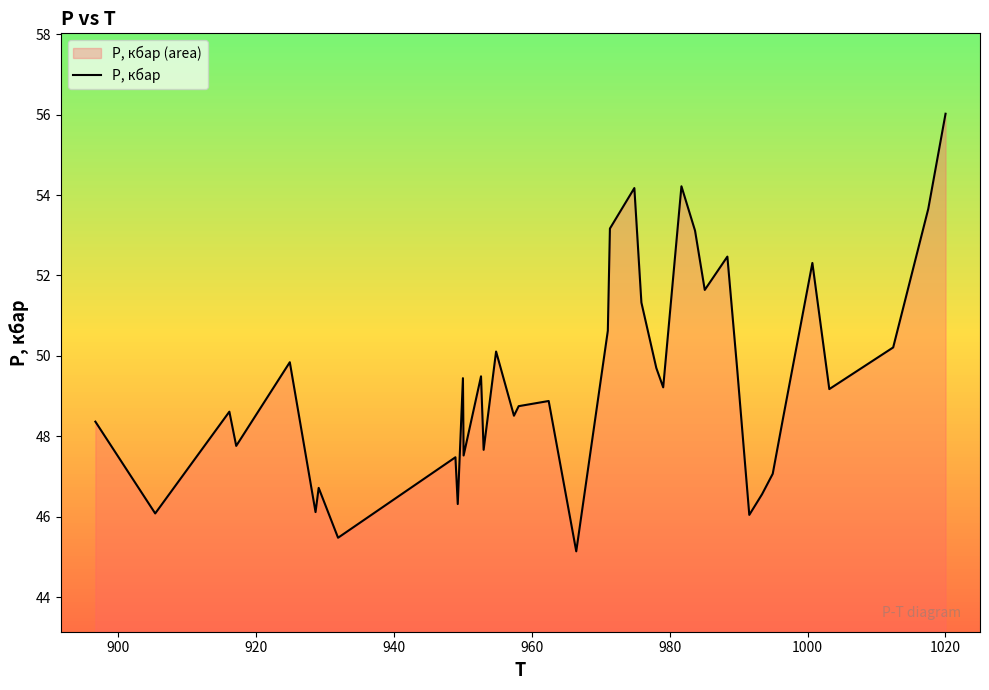

What is the greatest value displayed?

56.0